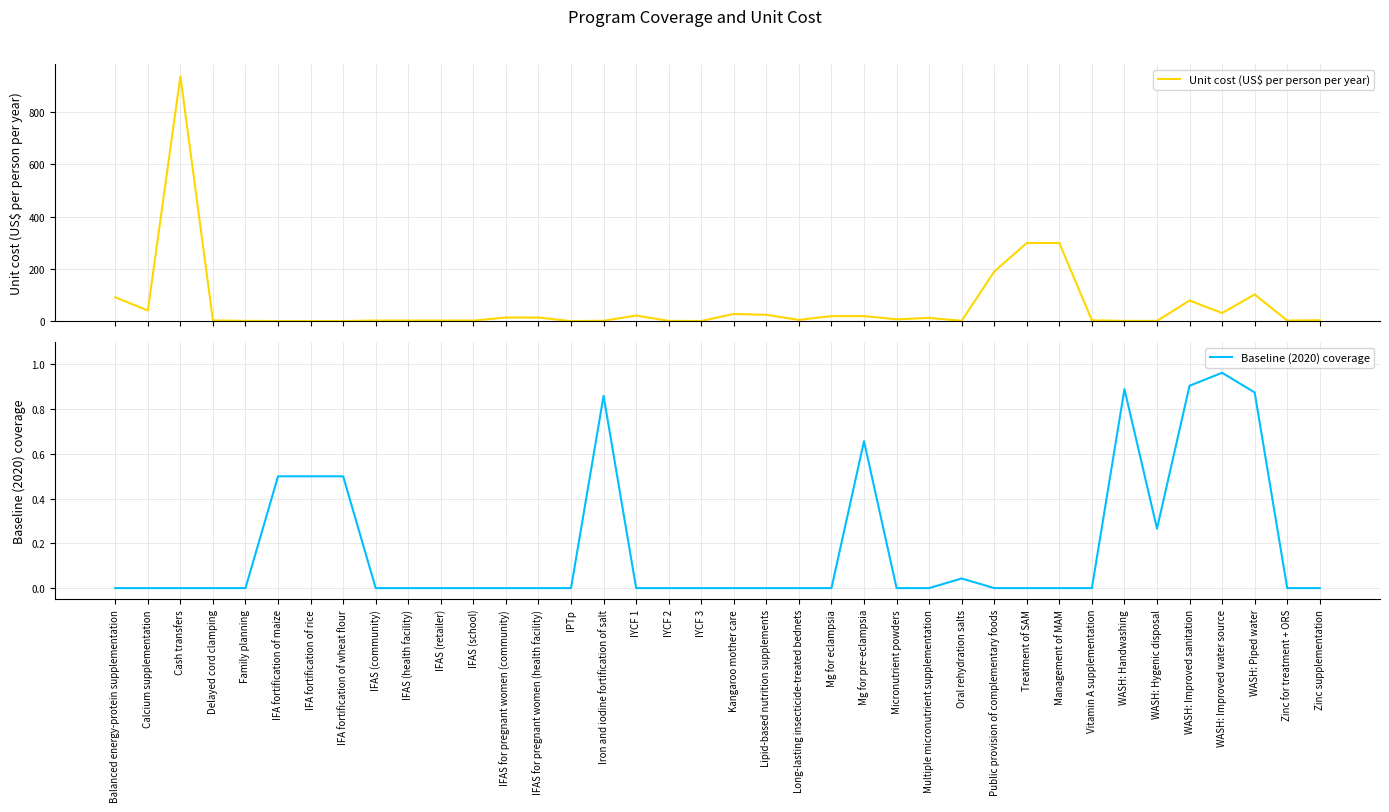

What are all the series names shown in the legend?

Unit cost (US$ per person per year), Baseline (2020) coverage